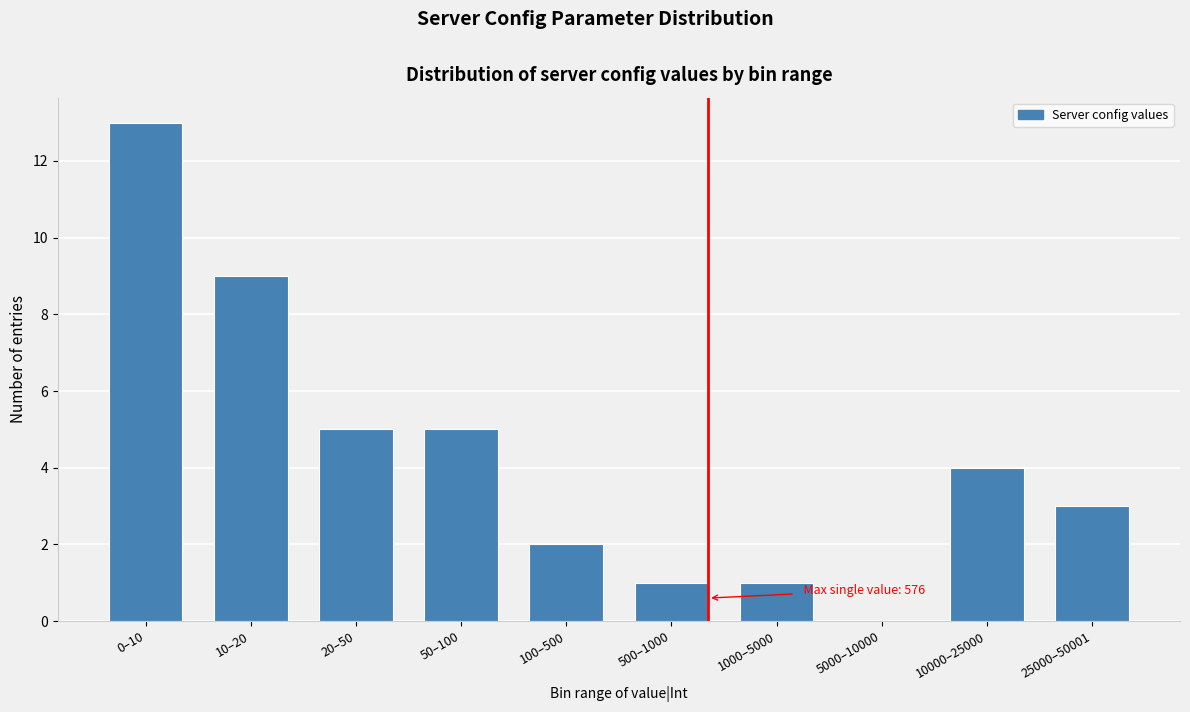

Reading left to right, list all the values displayed in this chart.

0–10=13	10–20=9	20–50=5	50–100=5	100–500=2	500–1000=1	1000–5000=1	5000–10000=0	10000–25000=4	25000–50001=3